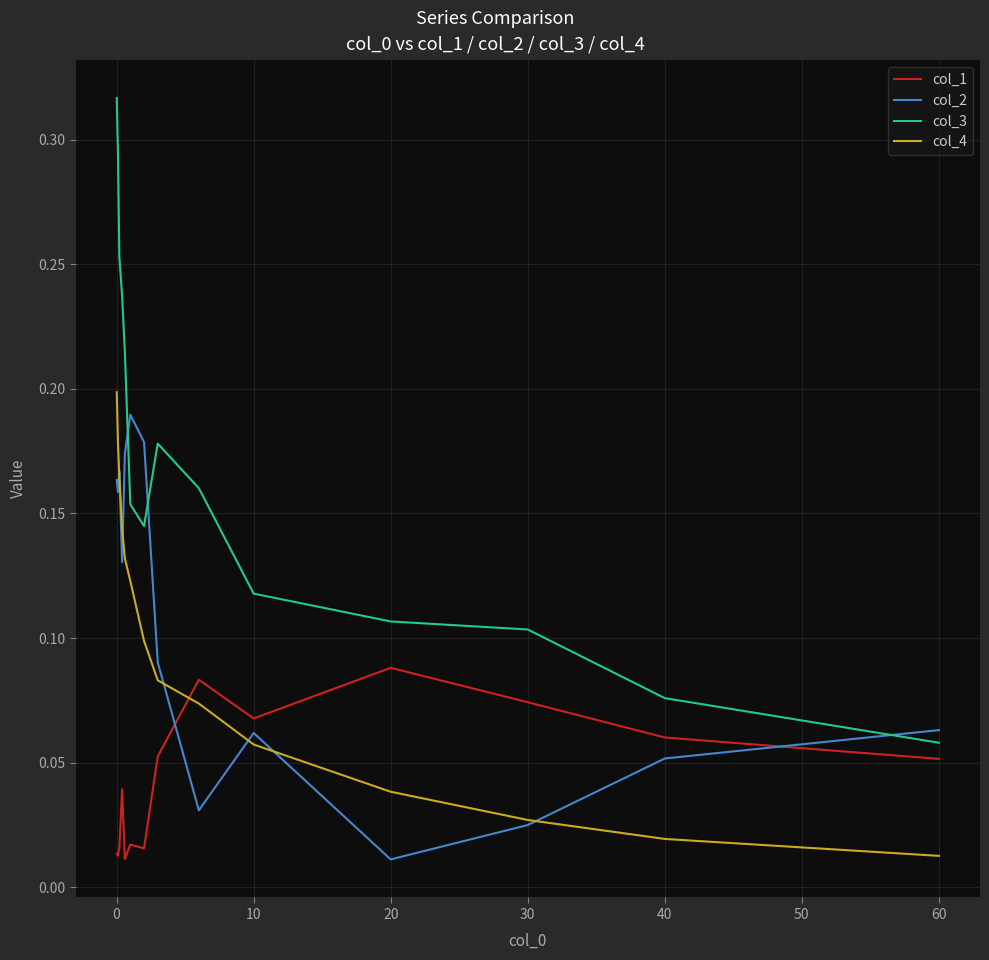

Which series has the largest range (max minus min)?

col_3